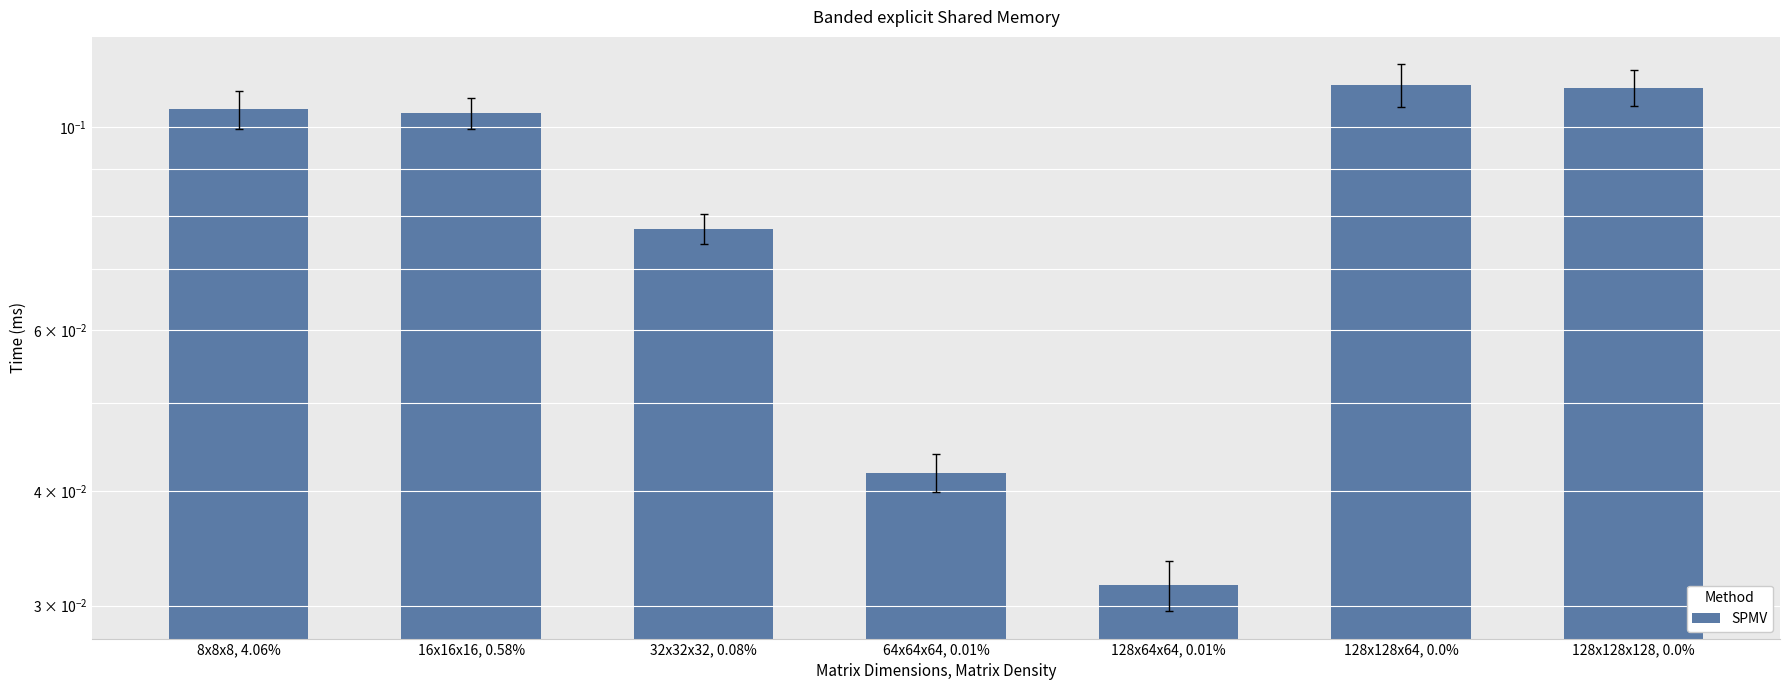

Which has a higher value, 128x128x64, 0.0% or 64x64x64, 0.01%?

128x128x64, 0.0%